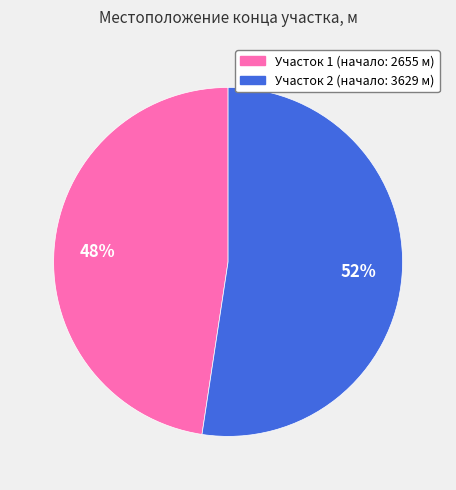

Does any single category account for the majority?

Yes